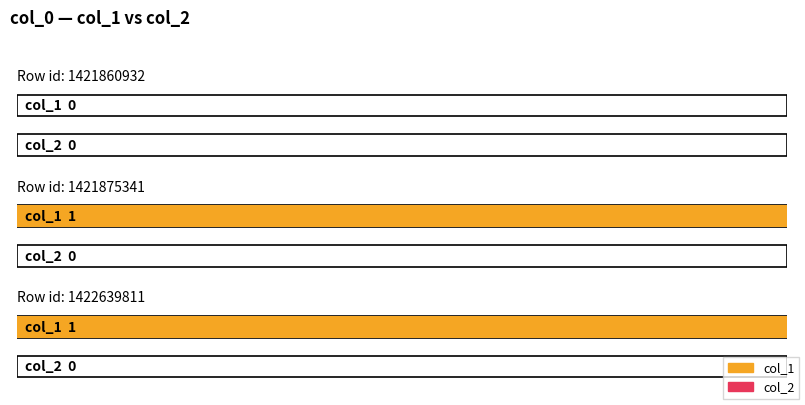

Is the value of col_2 at 1422639811 greater than the value of col_1 at 1421875341?

No